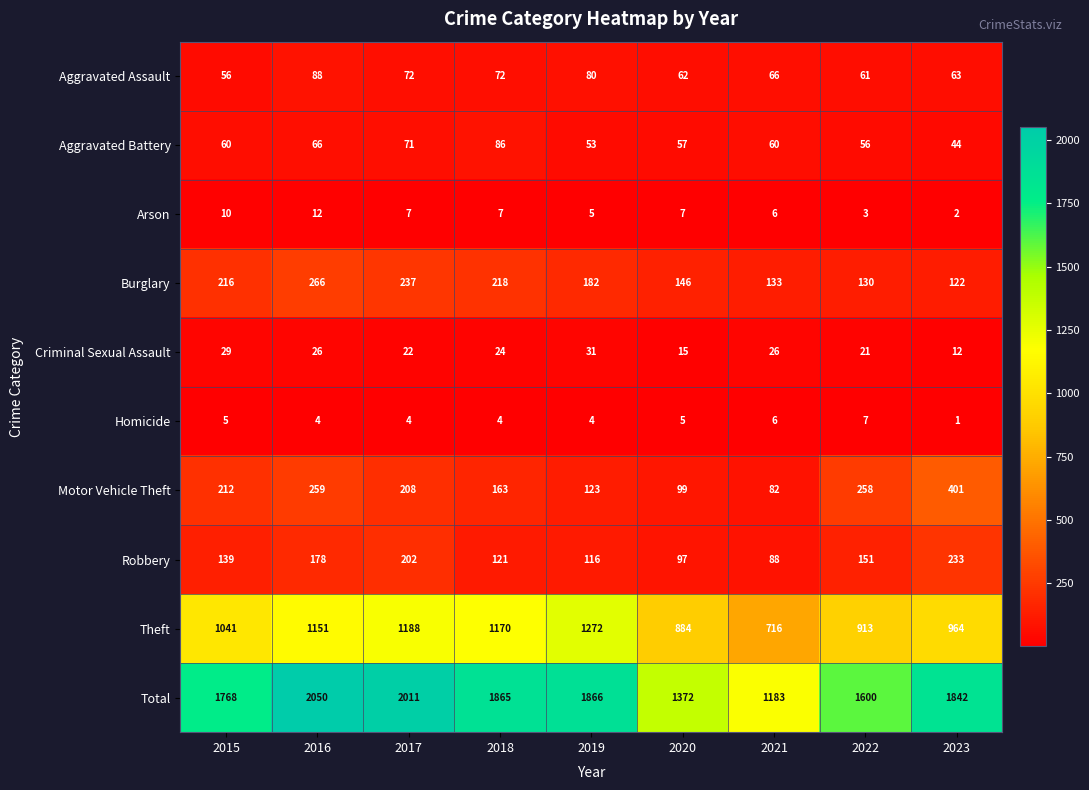

What is the difference between the highest and lowest values at 2022?

1597